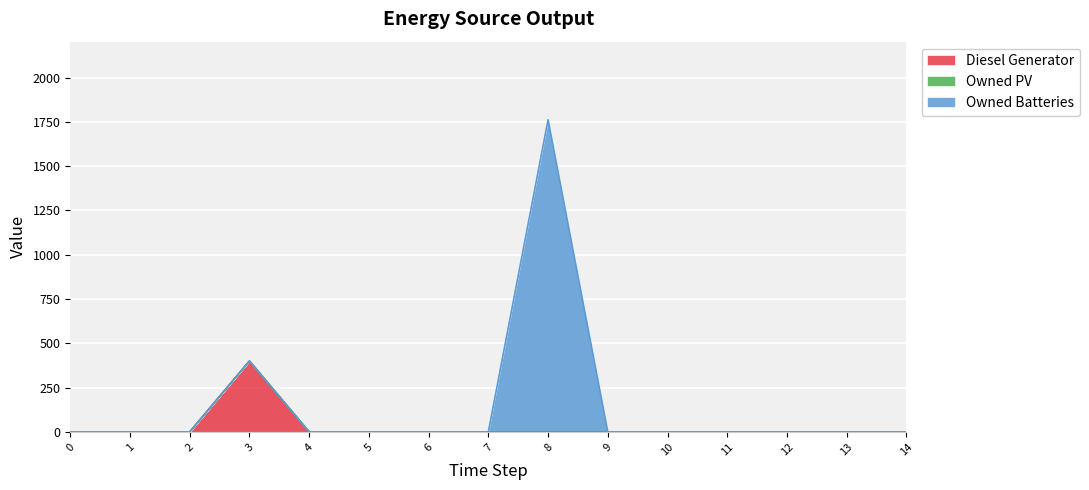

True or false: Owned Batteries and Diesel Generator intersect in this chart.

False